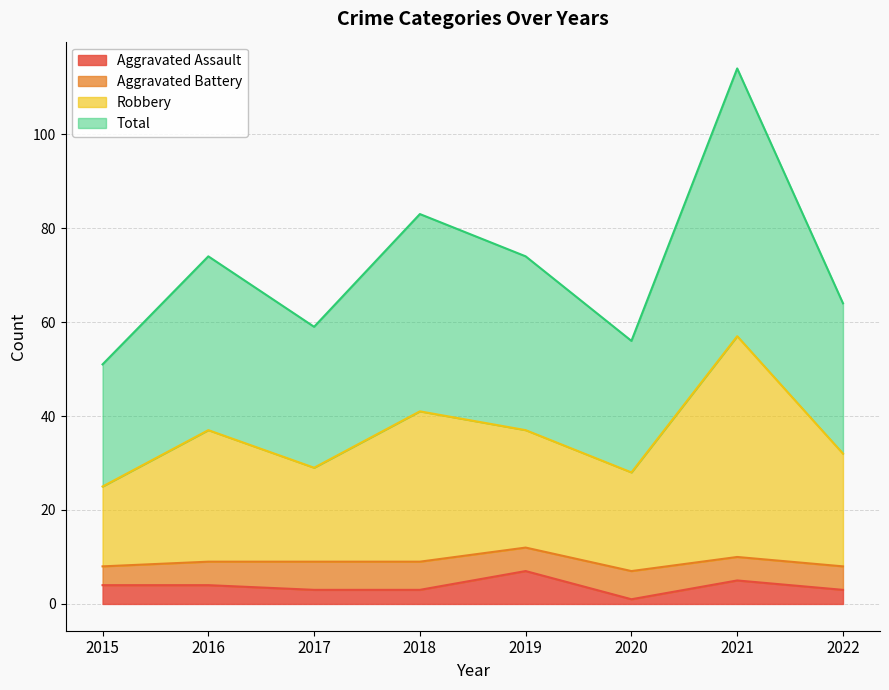

What is the maximum value for Aggravated Assault?

7